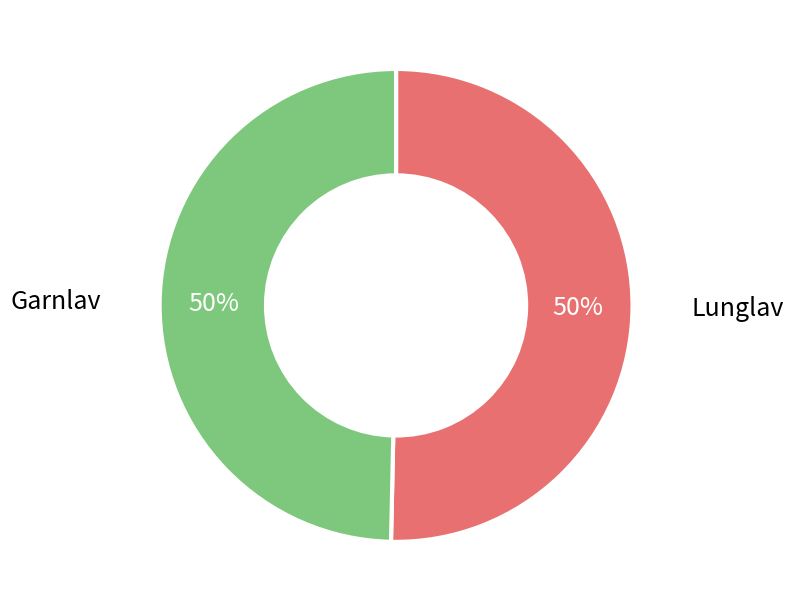

Combined, do Lunglav and Garnlav account for over 50%?

Yes